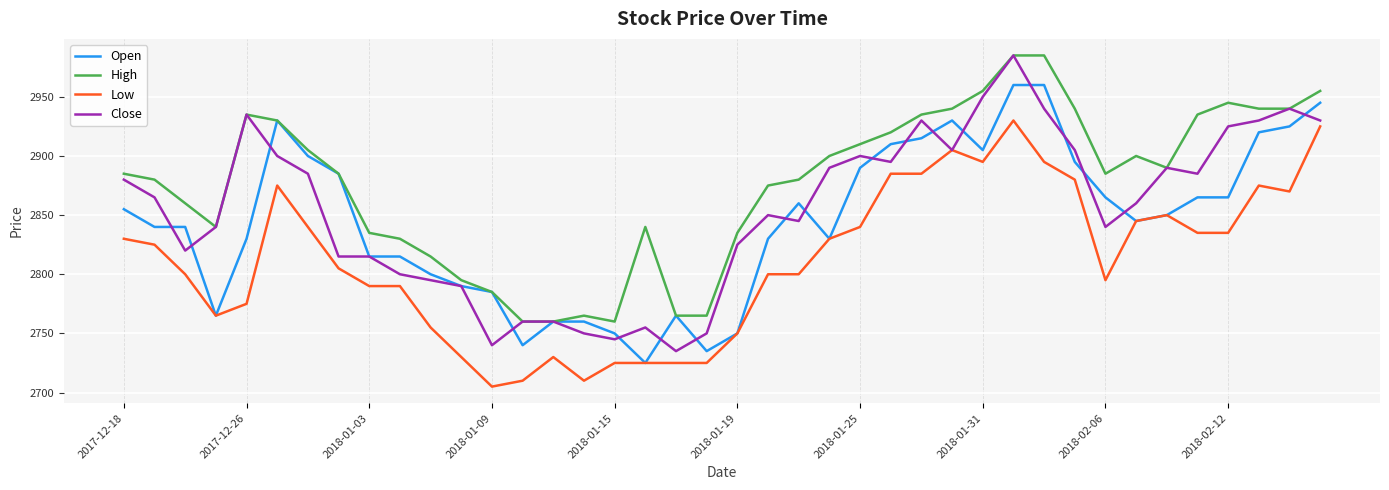

Is this an area chart (filled region under the line)?

No